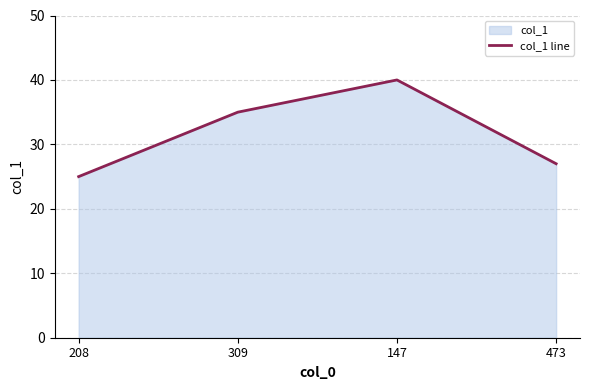

Approximately how many times larger is the value at 473 compared to 208?

1.1